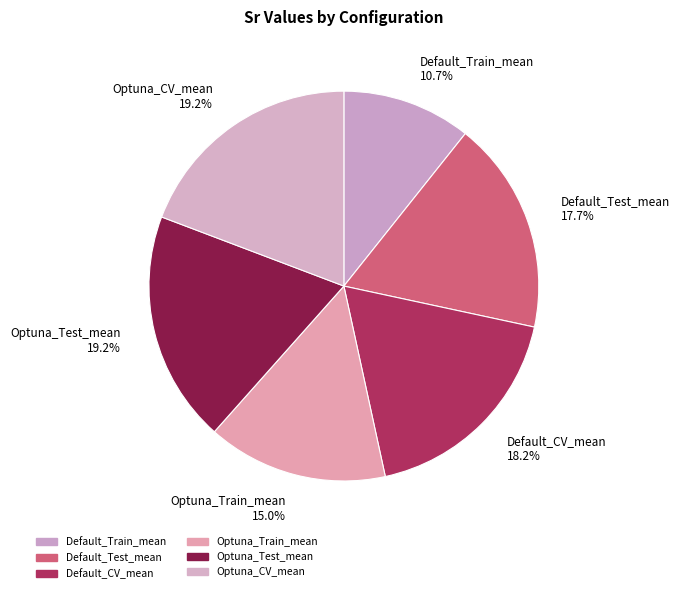

Does Default_CV_mean account for over 50% of the chart?

No